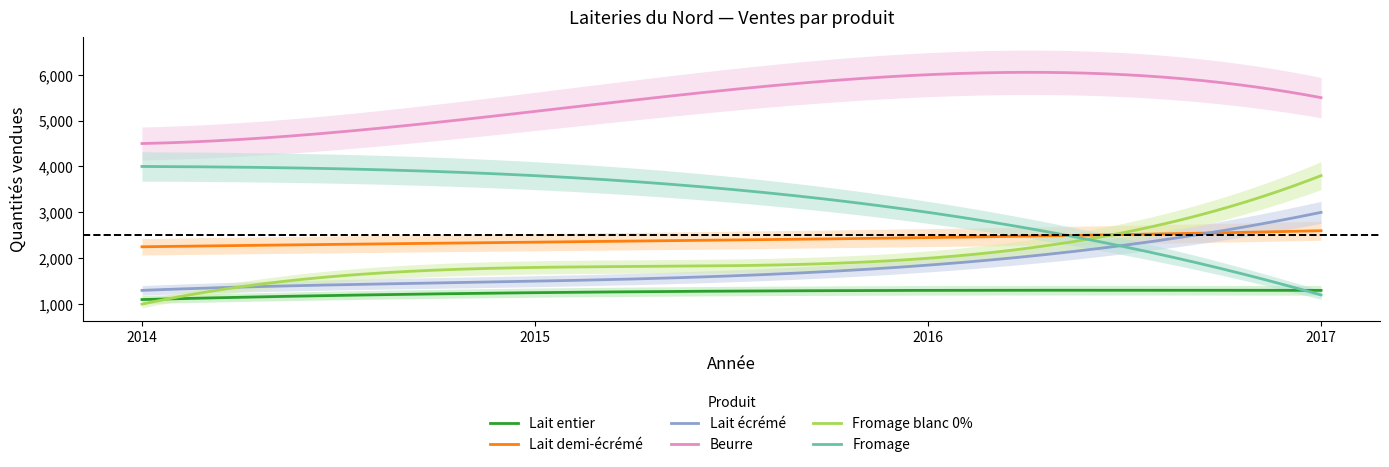

Is the value of Lait demi-écrémé at 2015 greater than the value of Beurre at 2016?

No